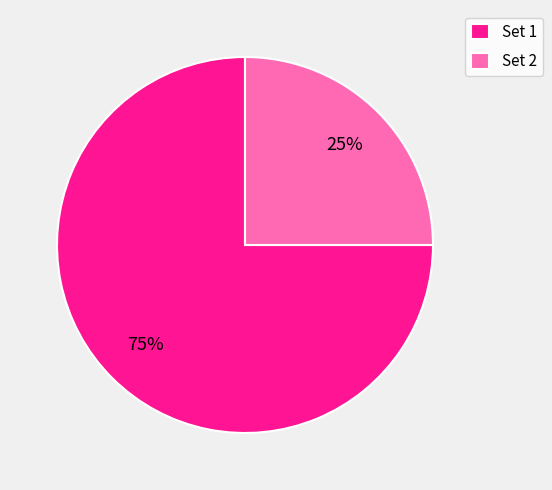

The Set 2 slice represents 25% of the pie. True or false?

True